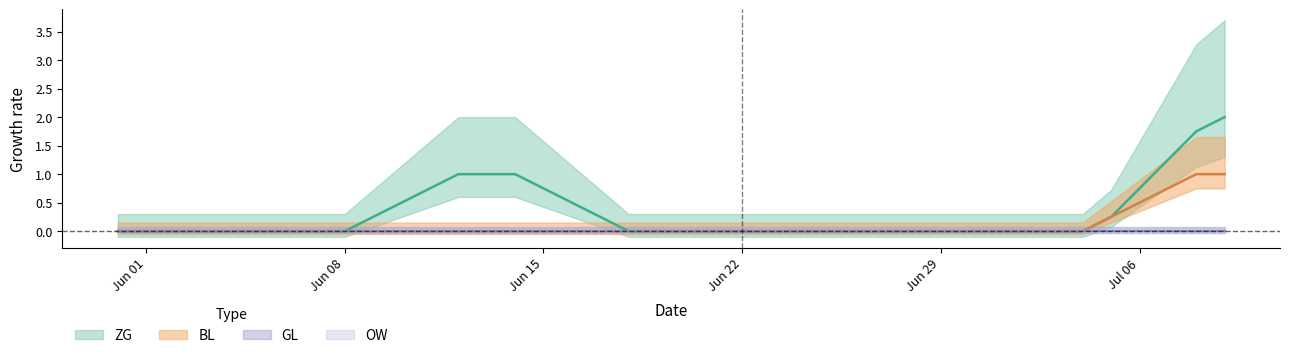

True or false: OW and ZG cross at least once.

False